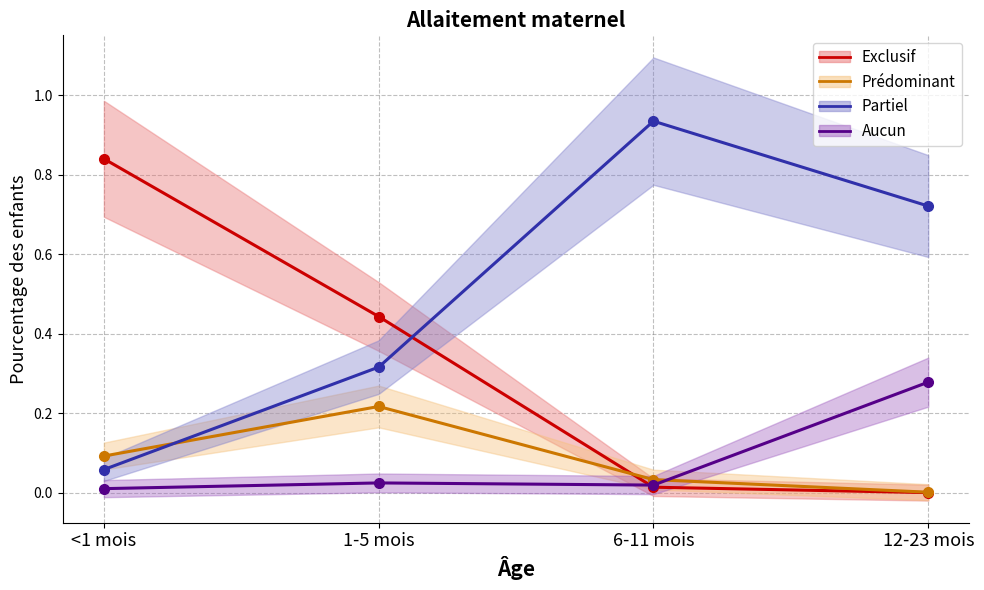

What position from the right is 12-23 mois?

1